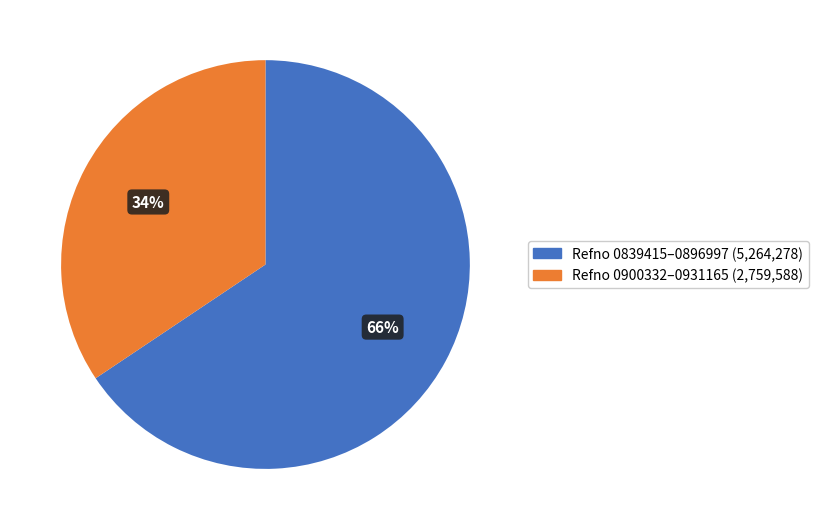

Which category has the smallest portion of the pie?

Refno 0900332–0931165 (2,759,588)